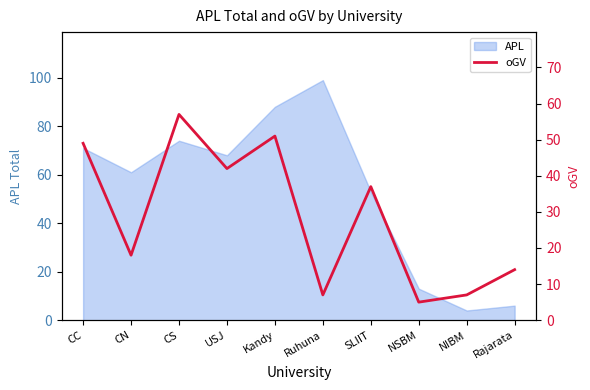

How many points are lower than both their immediate neighbors (excluding endpoints)?

4